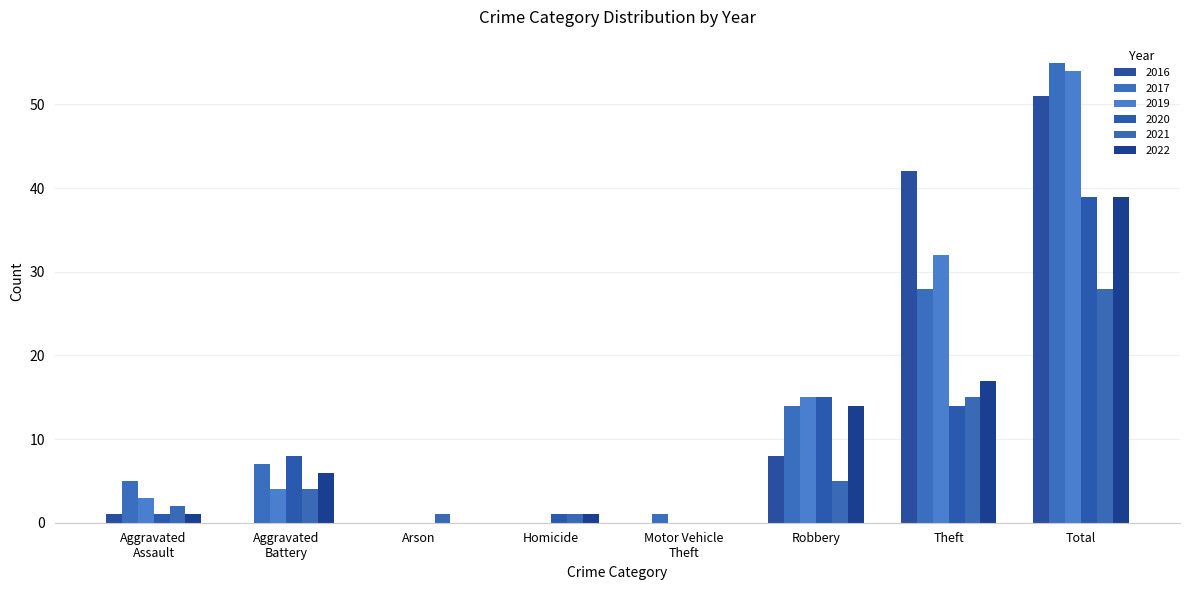

Does the chart contain stacked bars?

No